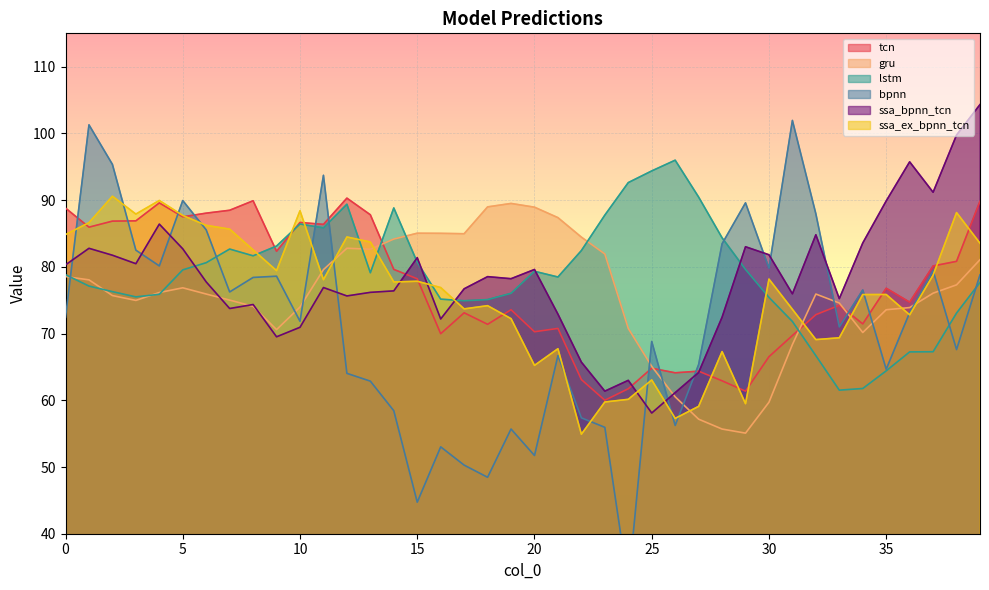

The value of ssa_bpnn_tcn at 16 is 125.9. True or false?

False